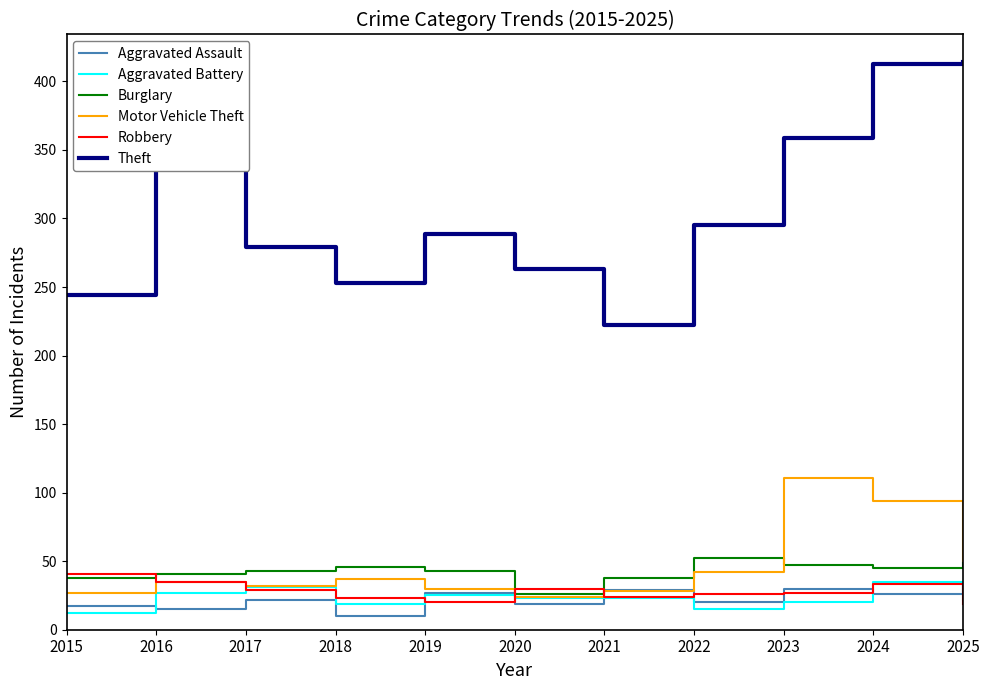

What is the lowest value of the Theft series?

222